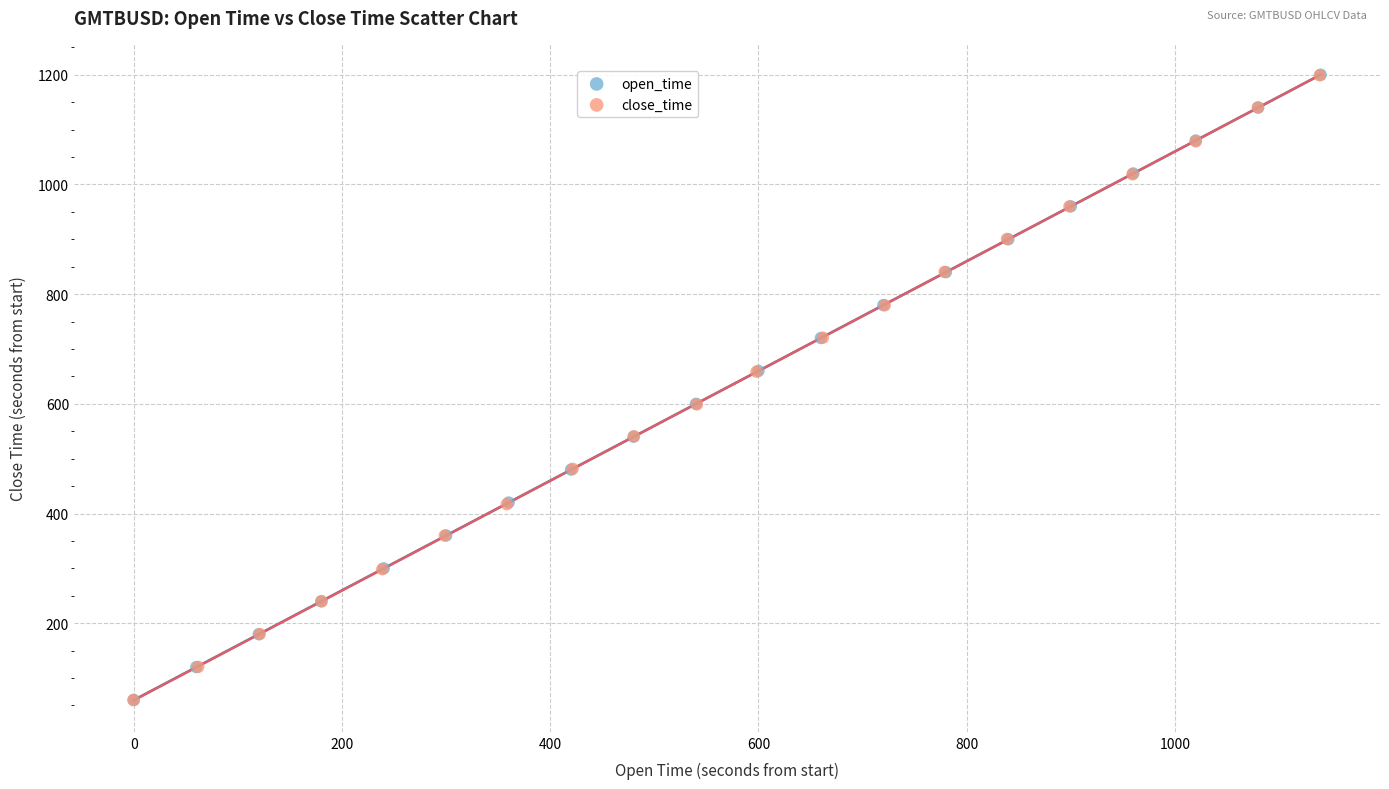

Which series has the largest Y range (max minus min)?

open_time